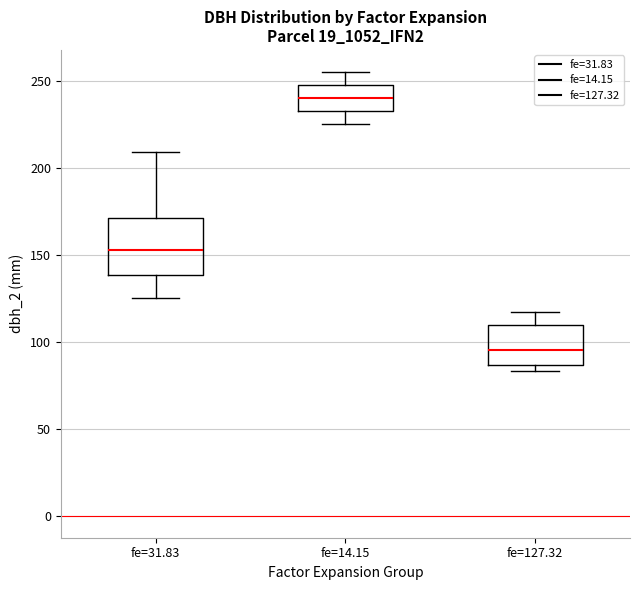

Which box's median line is the highest?

fe=14.15